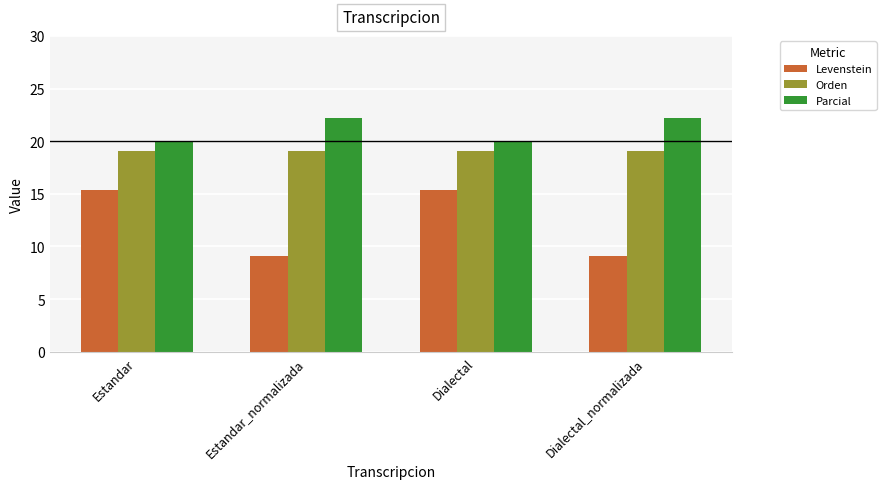

Where does the Levenstein series first go above 15?

Estandar